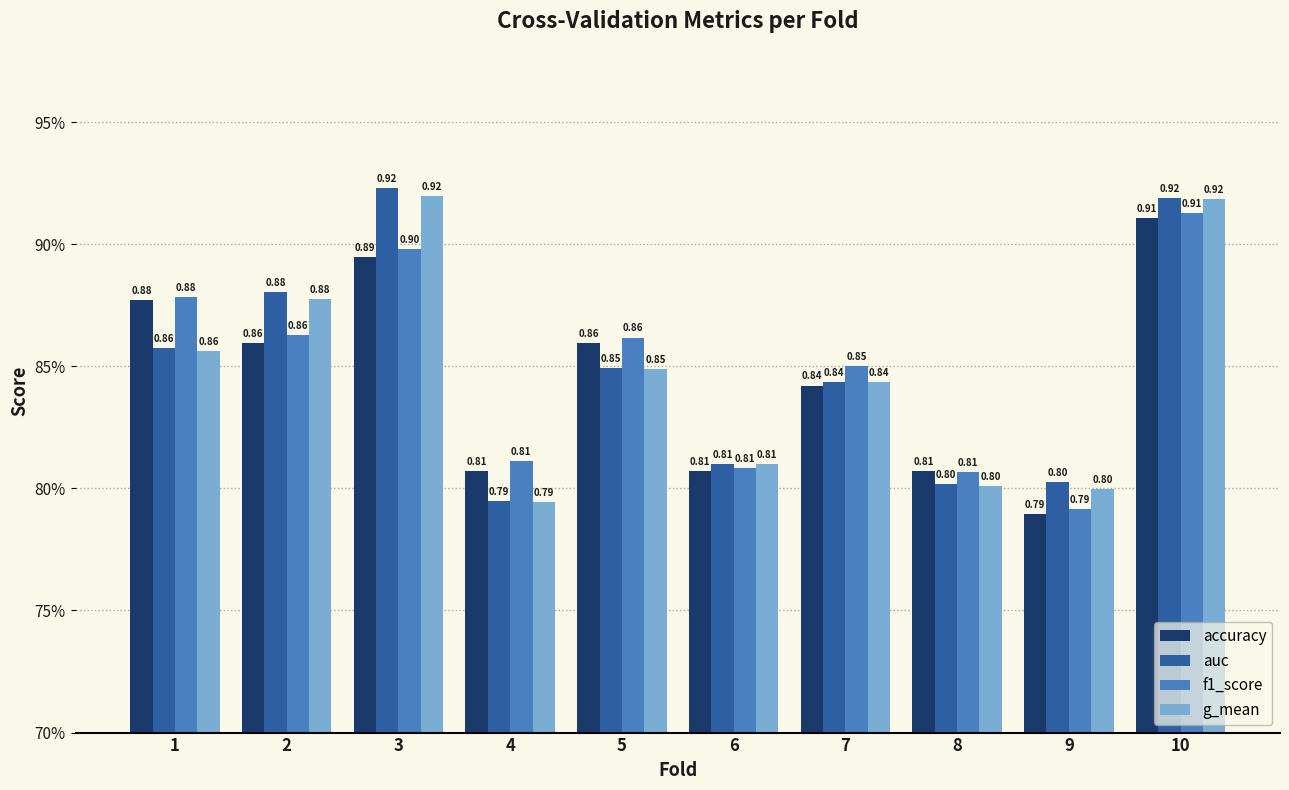

Is the value of accuracy at 6 greater than the value of f1_score at 5?

No